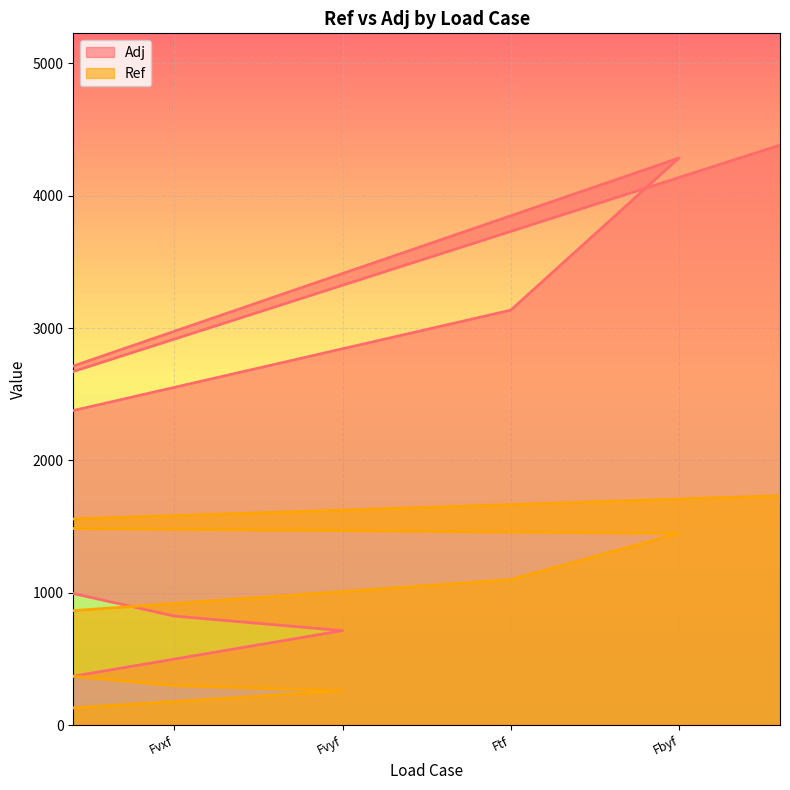

At which category does Adj reach its first local peak?

Fvxf